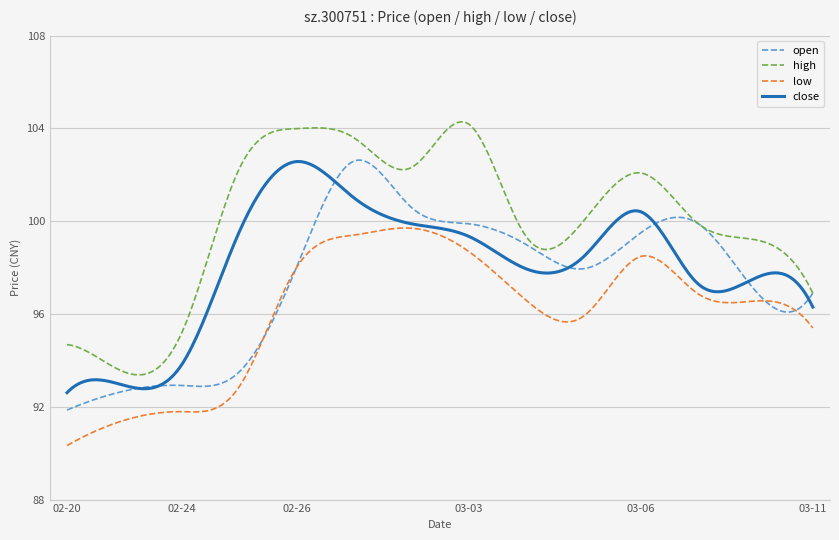

Does the chart display data point markers on the line(s)?

No